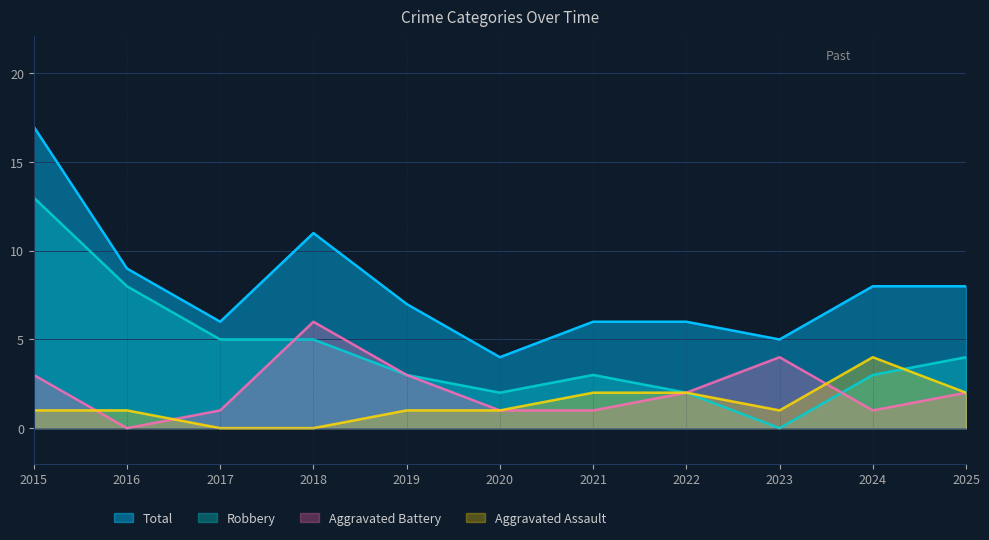

How many series are shown in this chart?

4